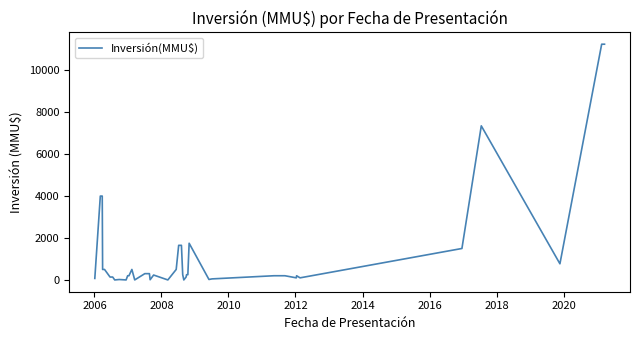

What is the difference between the maximum and minimum values?

11244